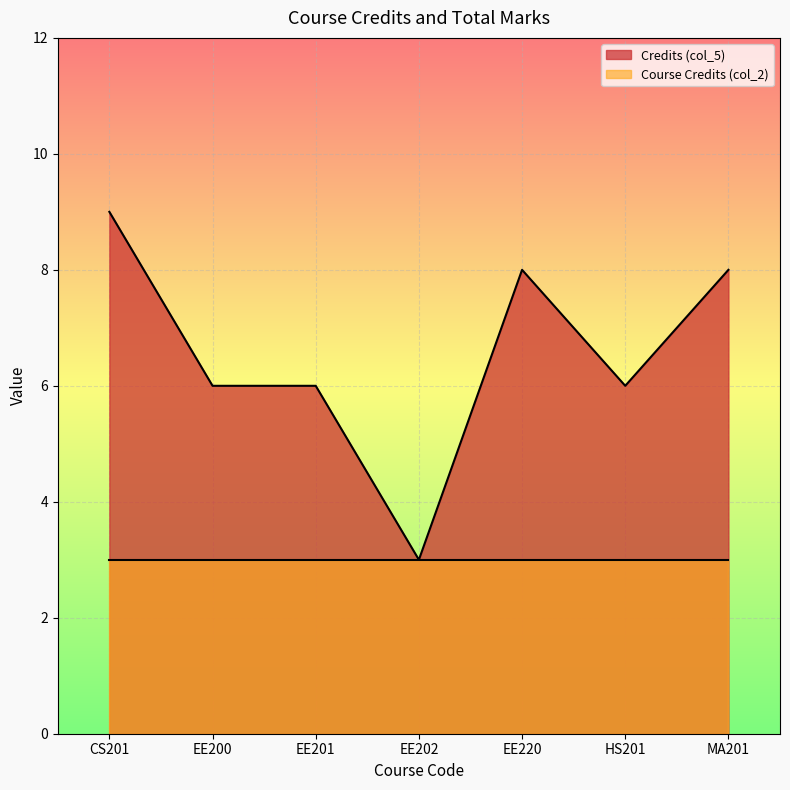

How many lines are shown in the chart?

2